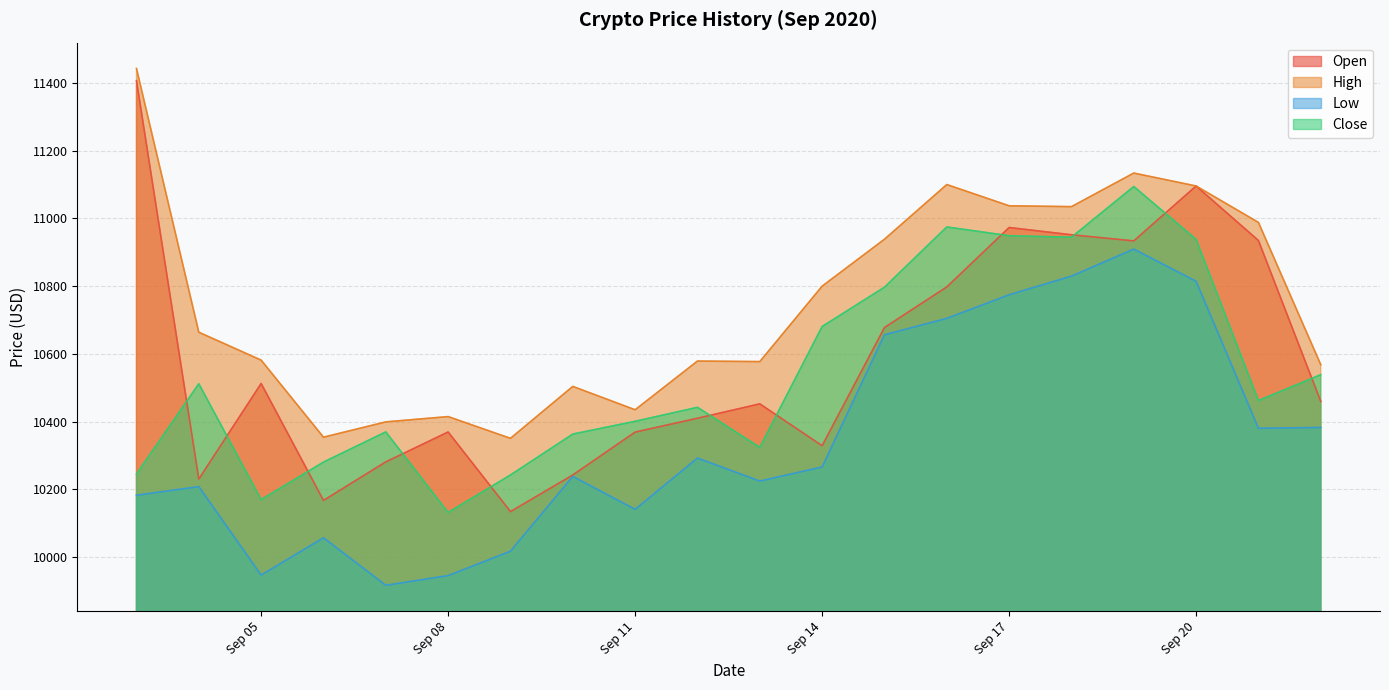

How many lines are shown in the chart?

4